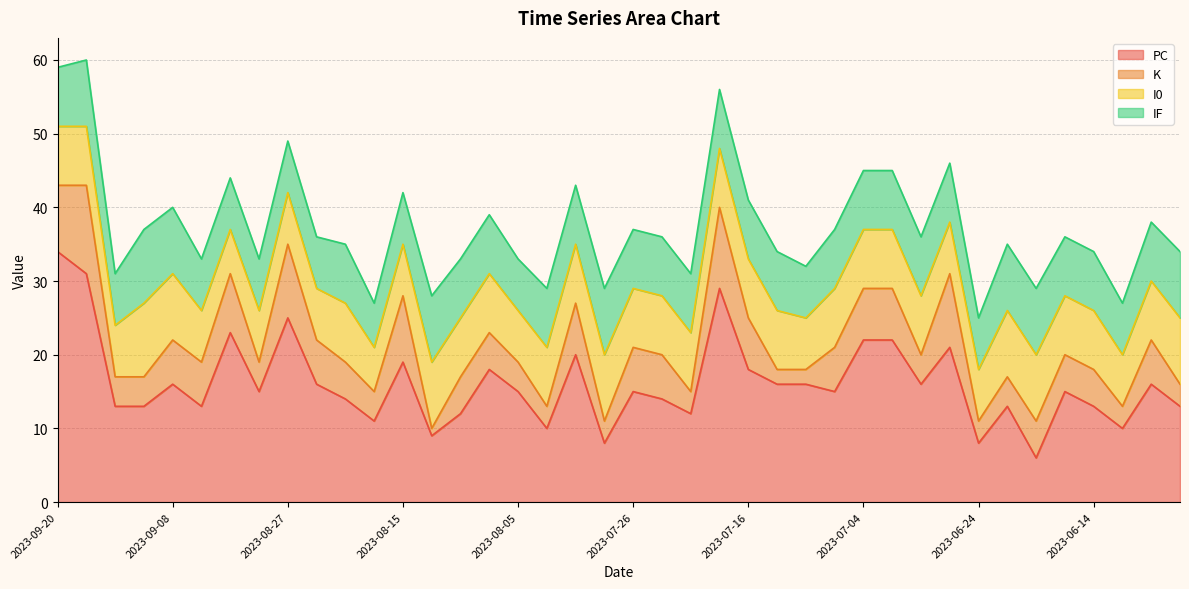

What is the highest value of the PC series?

34